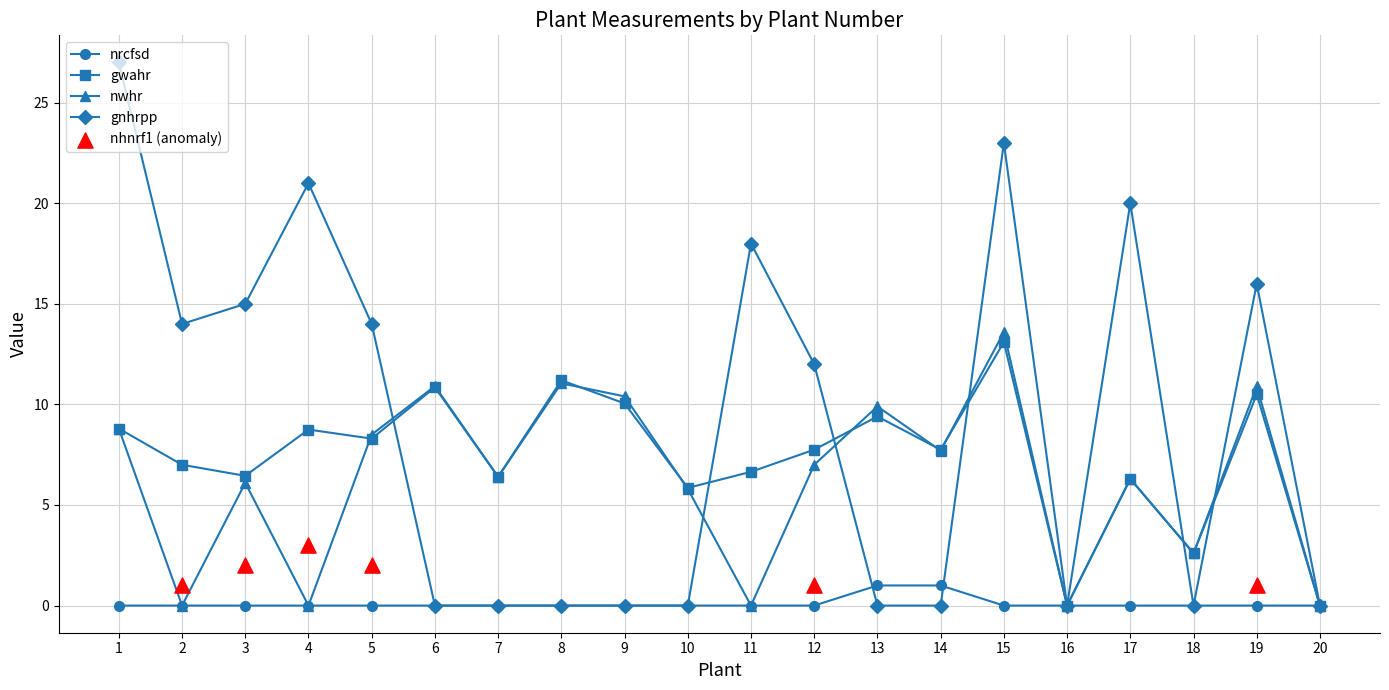

Which series contains the lowest Y value?

nrcfsd